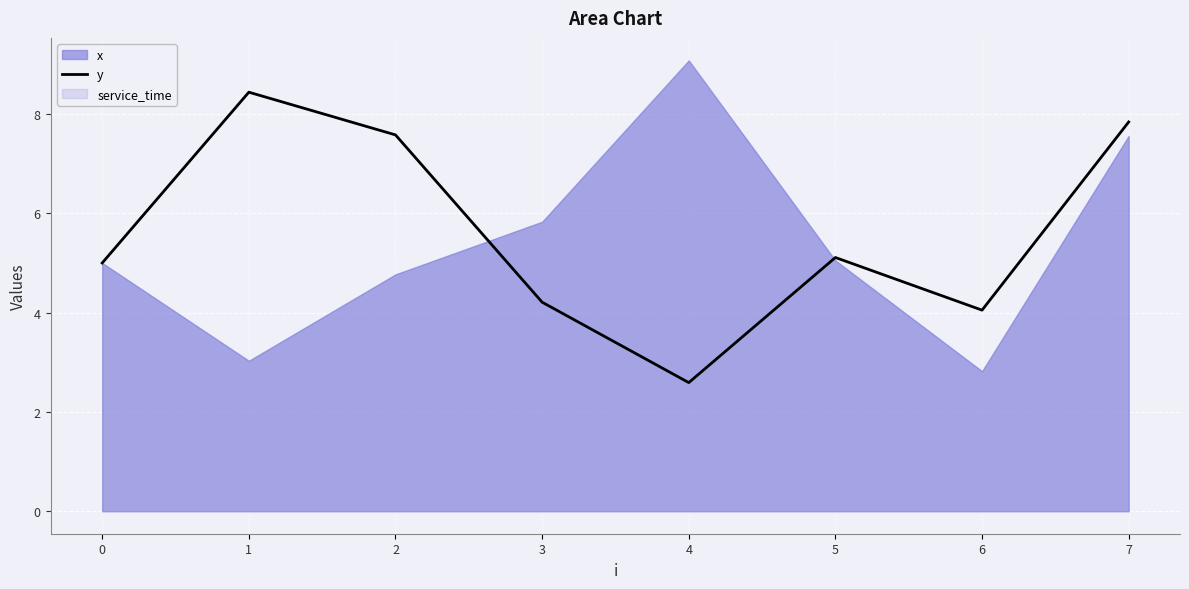

What value does the data have at 2?

7.6